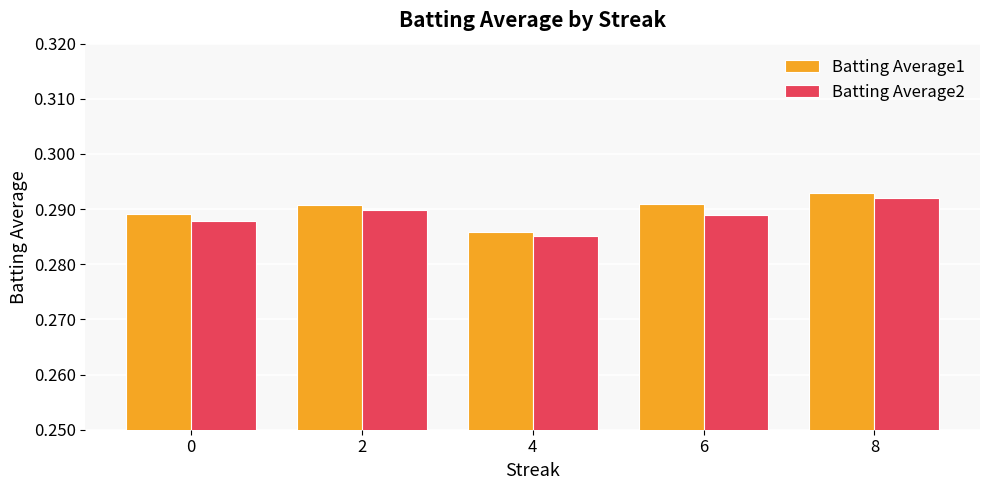

Which category has the highest value across all series?

8